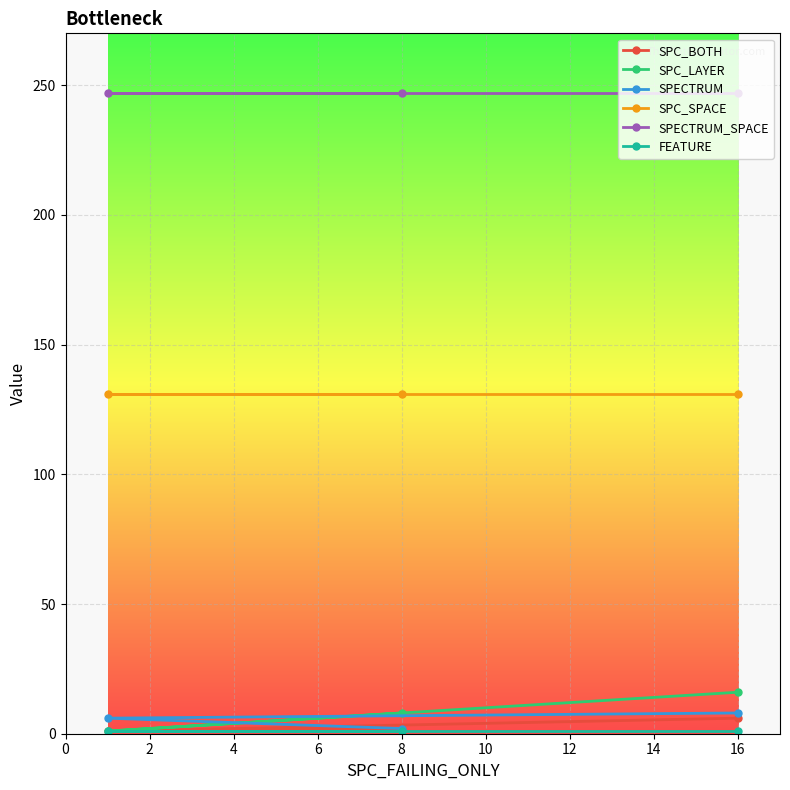

What is the maximum value shown in the chart?

247